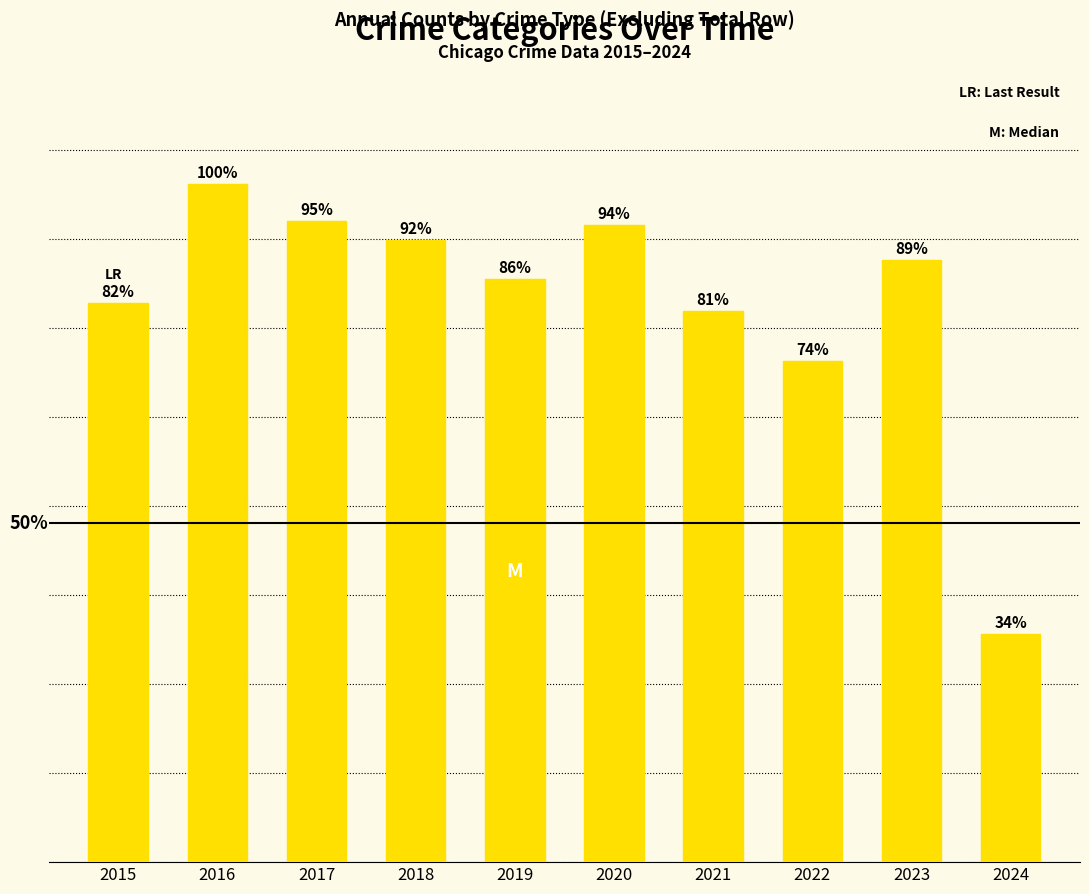

Are the bars horizontal?

No